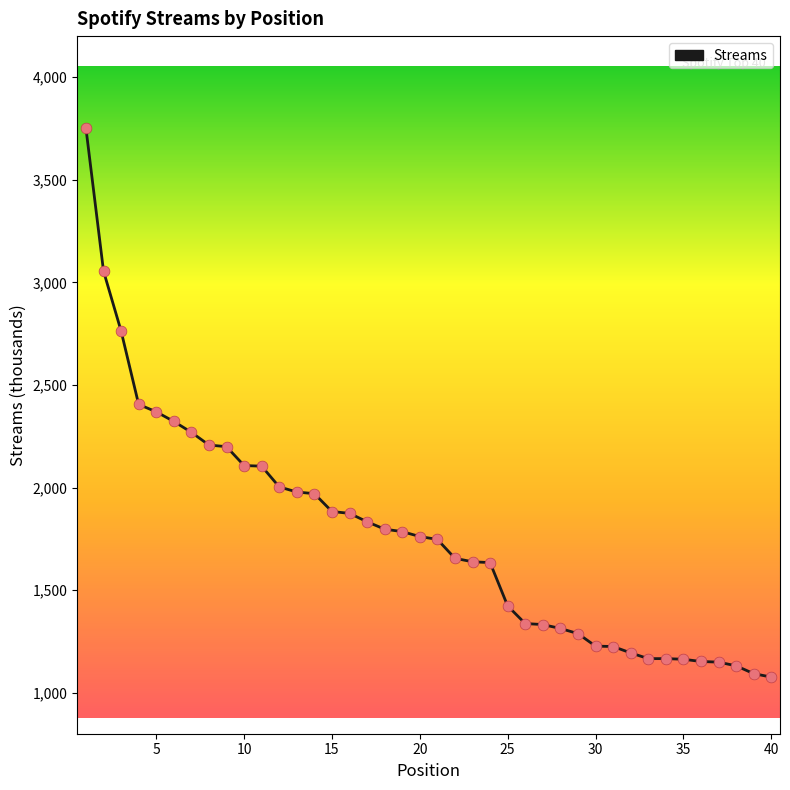

What is the difference between the maximum and minimum values?

2675